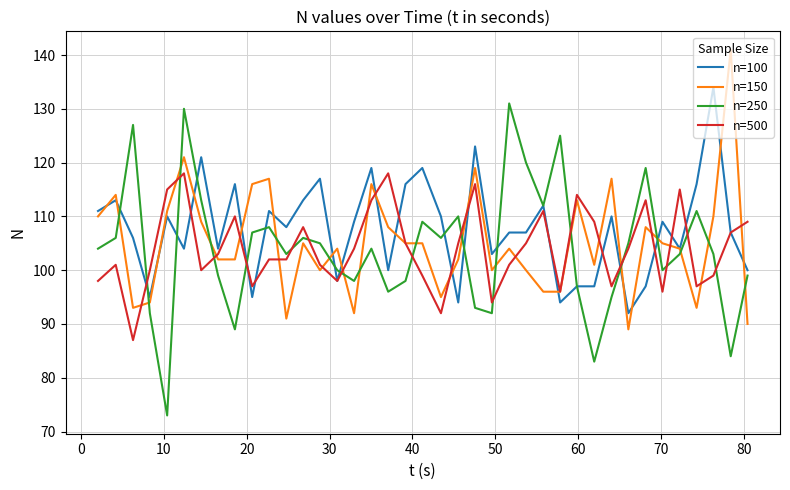

Which series has the largest range (max minus min)?

n=250